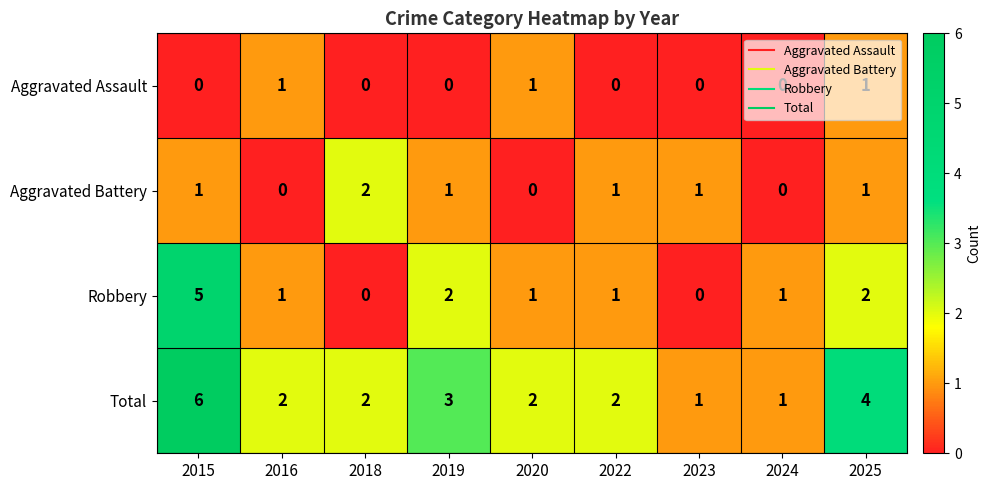

Rank the series by their average value, from highest to lowest.

Total, Robbery, Aggravated Battery, Aggravated Assault